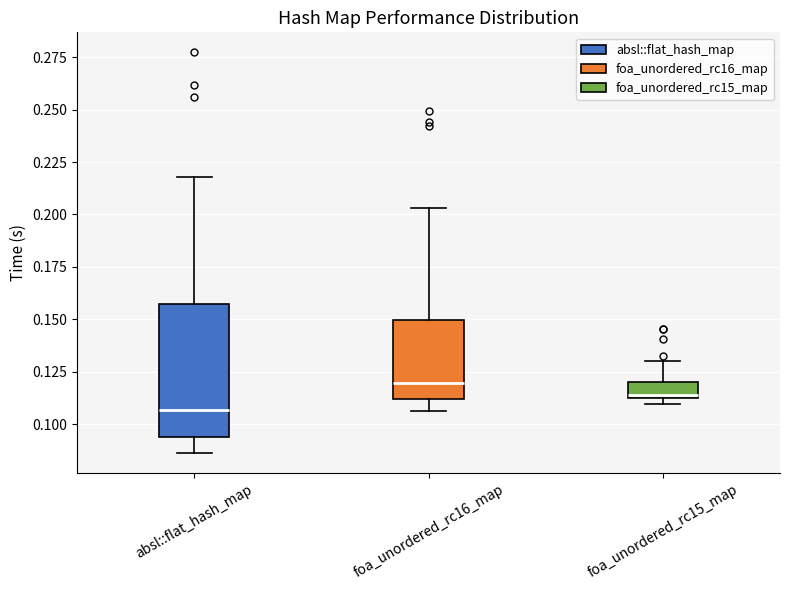

Where is the lower edge of the box for foa_unordered_rc15_map on the y-axis? The values are not printed on the chart, so give them approximately, as read against the axis.

0.110